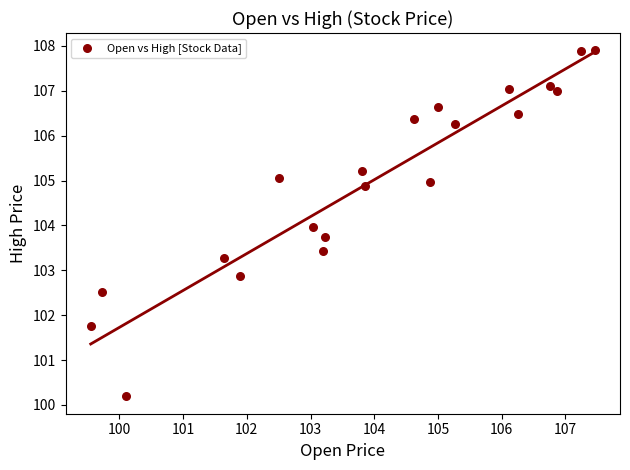

What is the range of Y values (max minus min)?

7.7